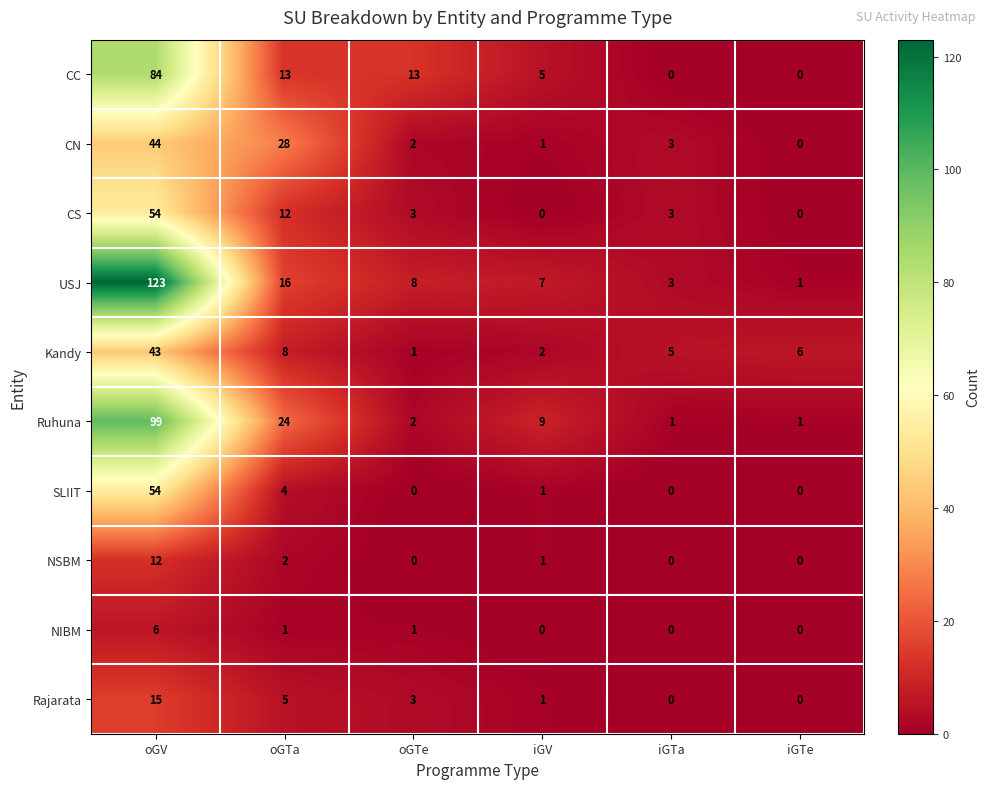

Which category has the highest value across all series?

oGV